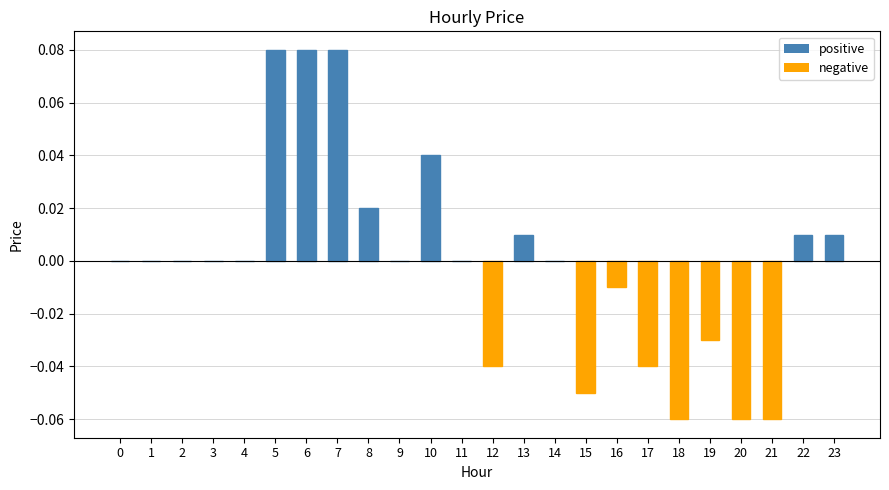

Which has a higher value, 8 or 17?

8